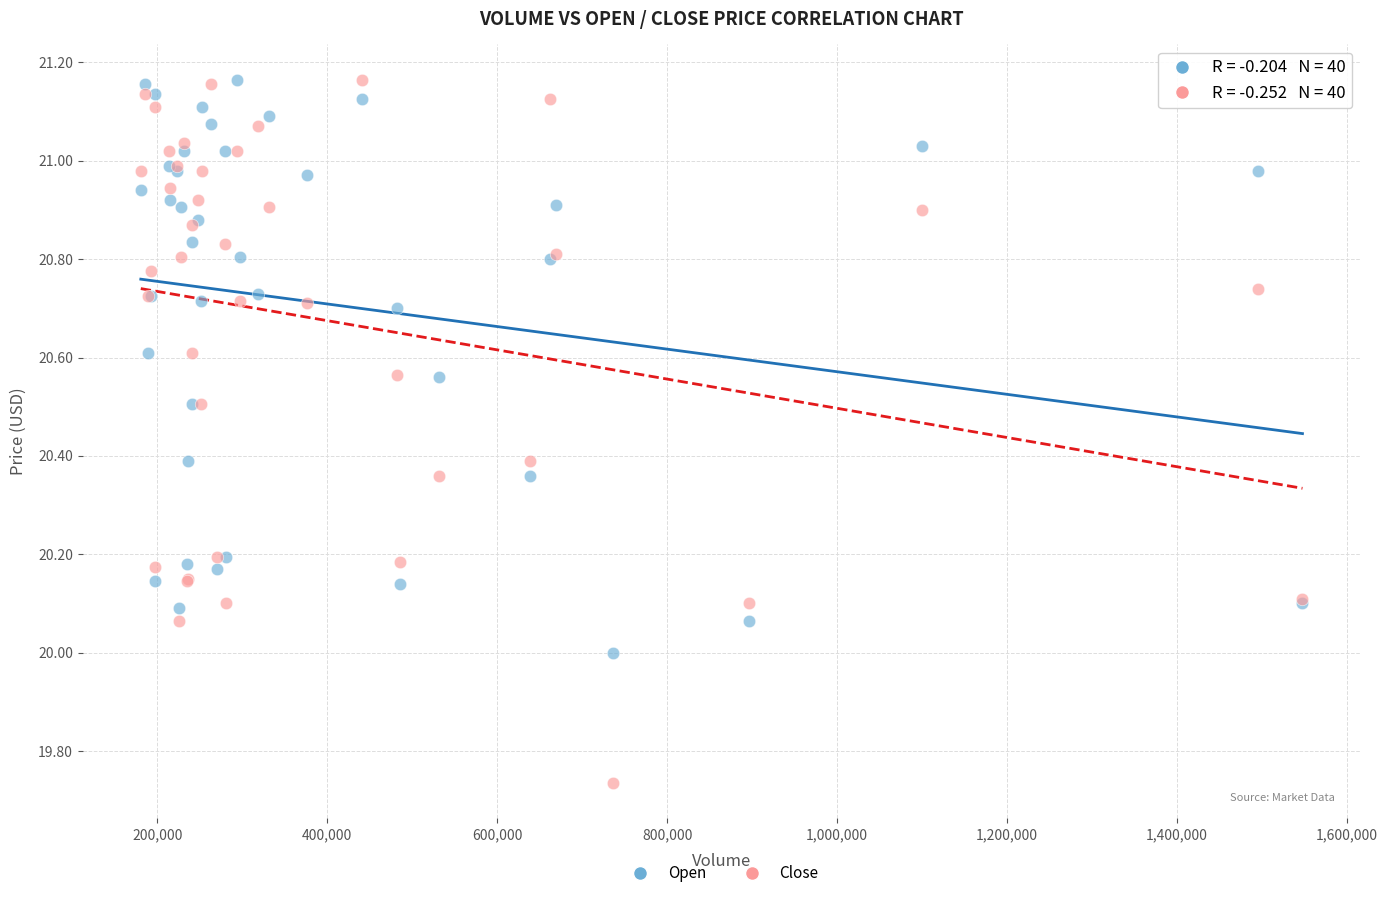

Which series has the widest spread of Y values?

Close